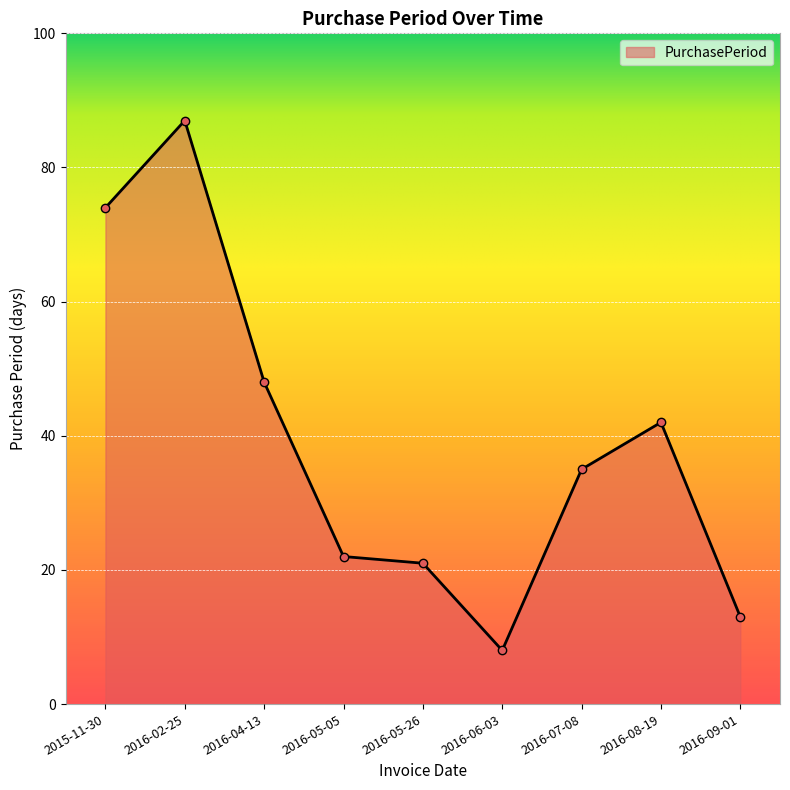

The chart shows a value of 31 at 2016-05-26. True or false?

False